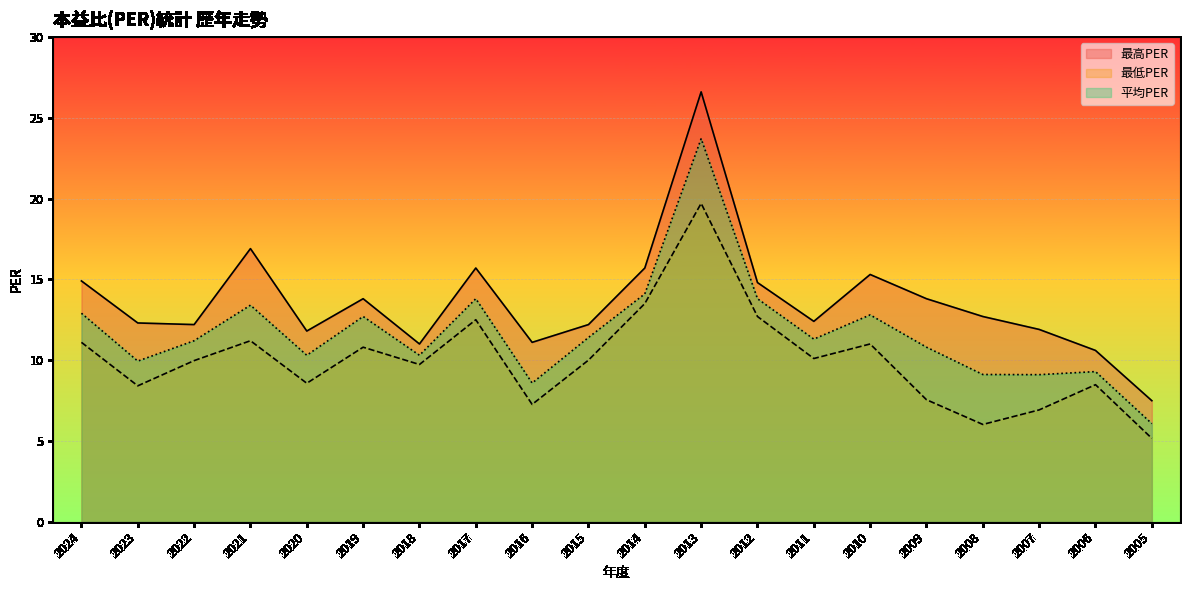

Reading left to right, extract all data points from this chart.

最高PER: 2024=14.9	2023=12.3	2022=12.2	2021=16.9	2020=11.8	2019=13.8	2018=11.0	2017=15.7	2016=11.1	2015=12.2	2014=15.7	2013=26.6	2012=14.8	2011=12.4	2010=15.3	2009=13.8	2008=12.7	2007=11.9	2006=10.6	2005=7.5
最低PER: 2024=11.1	2023=8.4	2022=10.0	2021=11.2	2020=8.6	2019=10.8	2018=9.7	2017=12.5	2016=7.3	2015=10.0	2014=13.5	2013=19.7	2012=12.7	2011=10.1	2010=11.0	2009=7.5	2008=6.0	2007=6.9	2006=8.5	2005=5.2
平均PER: 2024=12.9	2023=9.9	2022=11.2	2021=13.4	2020=10.3	2019=12.7	2018=10.3	2017=13.8	2016=8.6	2015=11.4	2014=14.1	2013=23.7	2012=13.8	2011=11.3	2010=12.8	2009=10.8	2008=9.1	2007=9.1	2006=9.3	2005=6.1